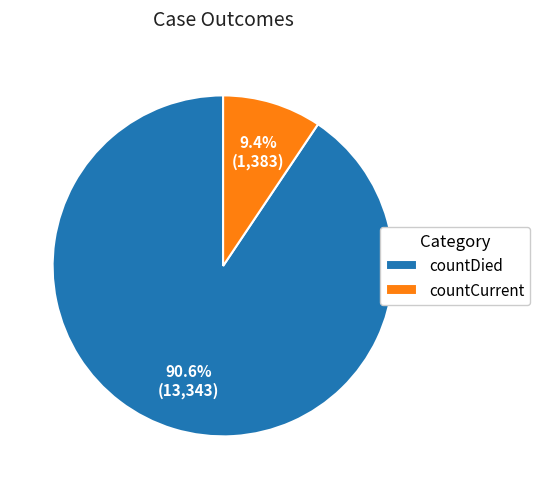

Count the number of slices in the pie.

2